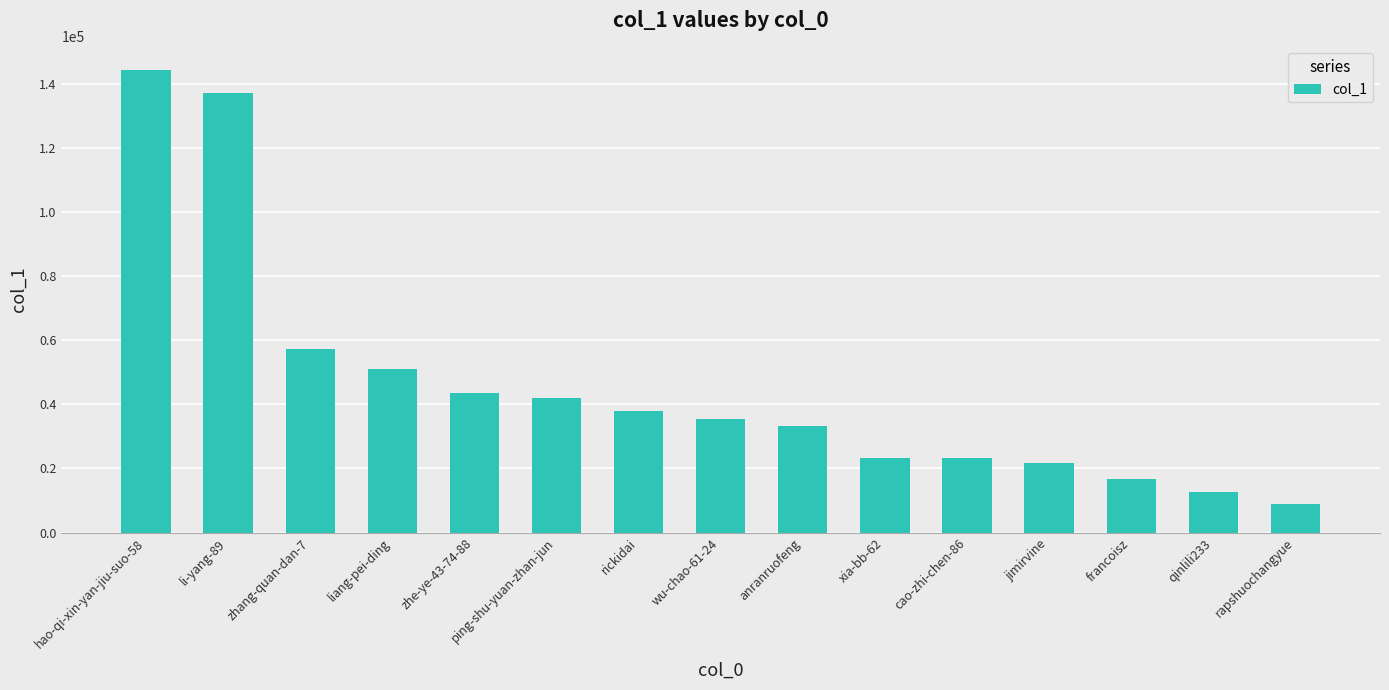

What position from the left is cao-zhi-chen-86?

11